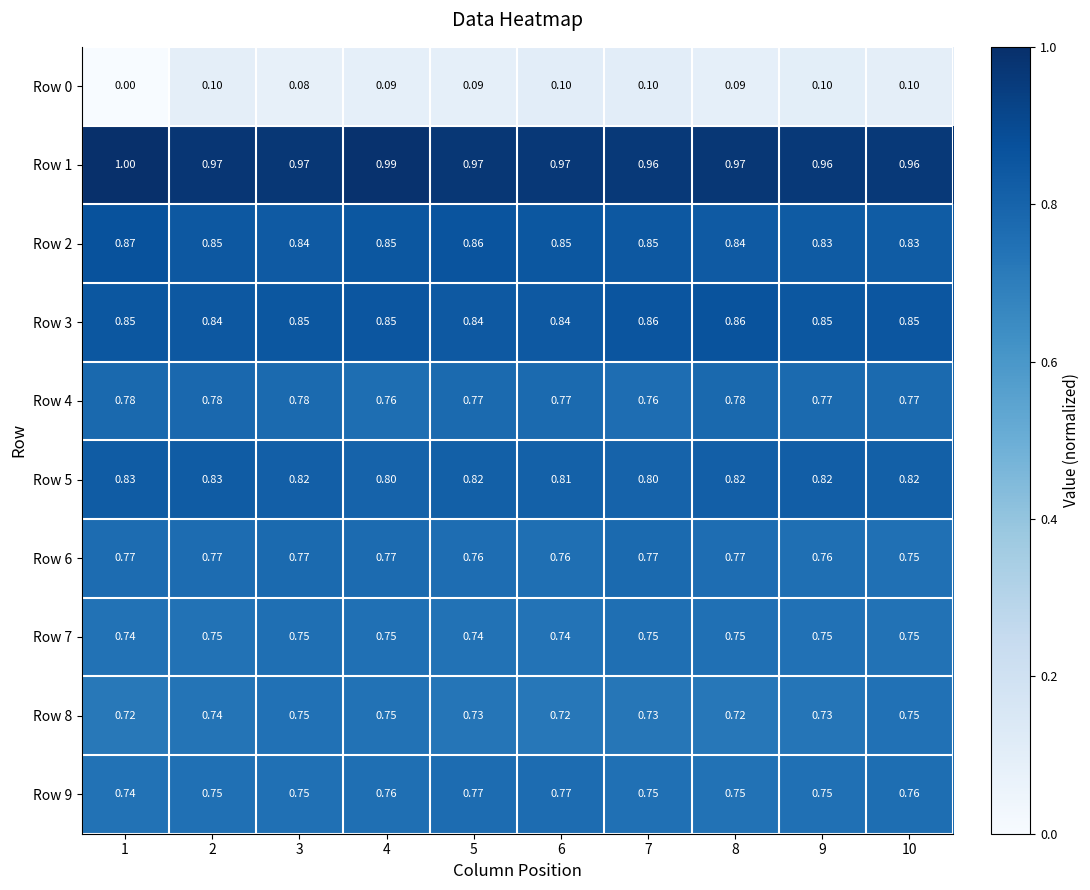

Is the value of Row 3 at 9 greater than the value of Row 0 at 9?

Yes